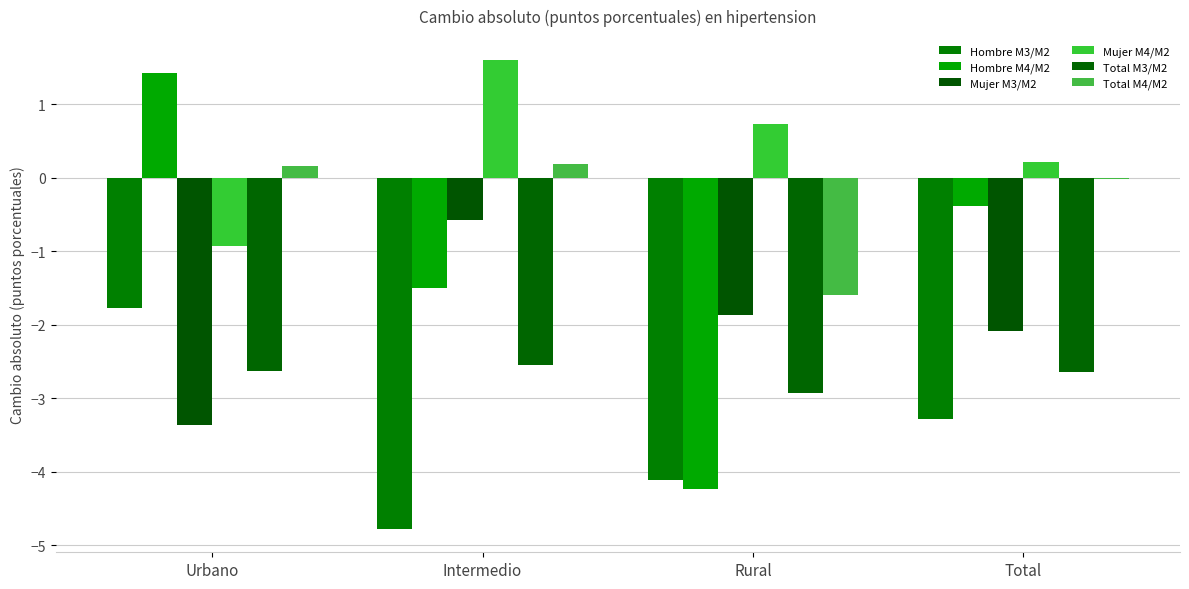

Where is Mujer M4/M2 nearest to the value 0?

Total